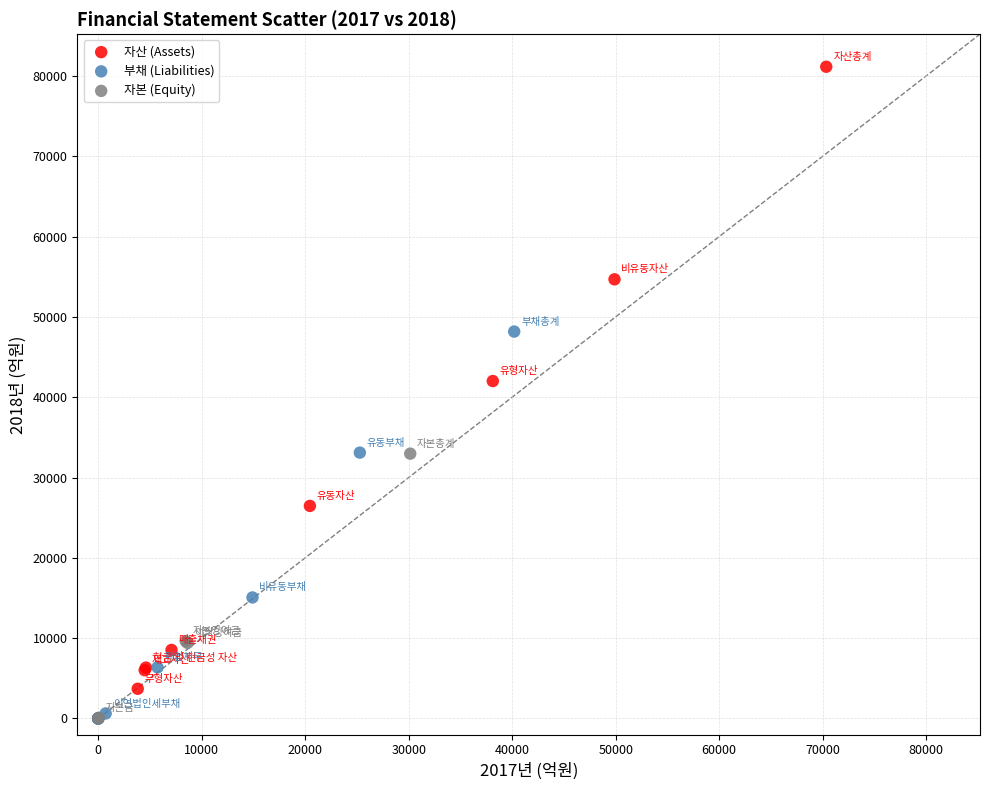

Which series has the widest spread of Y values?

자산 (Assets)